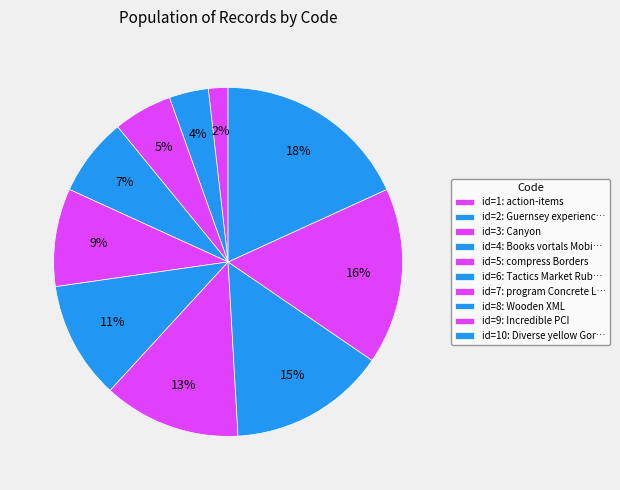

Count the number of slices in the pie.

10